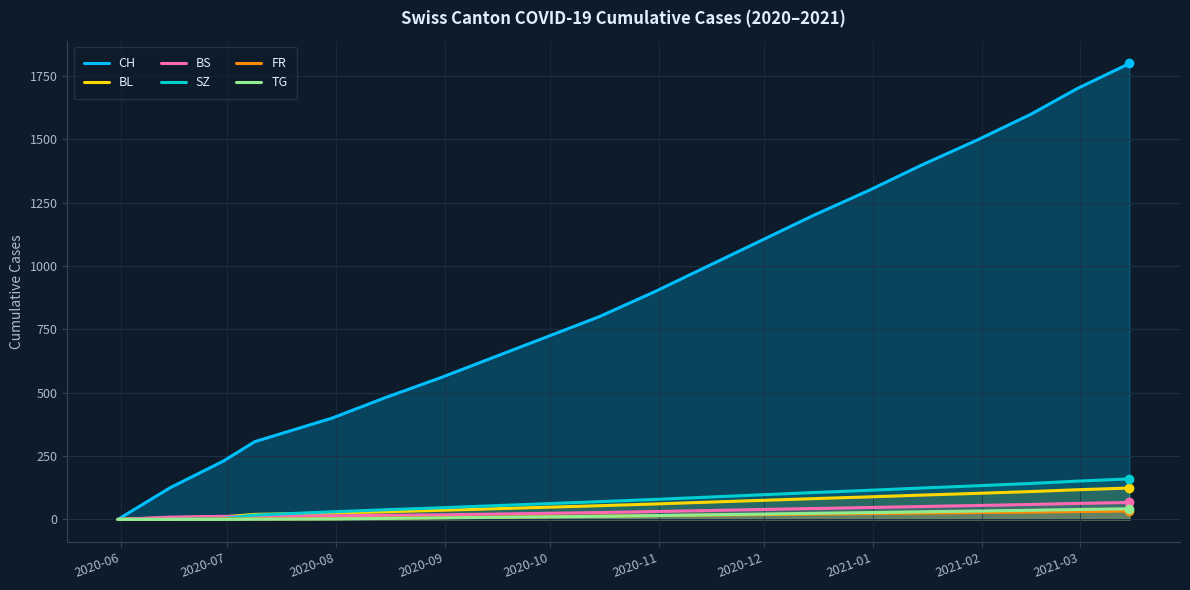

True or false: BL has more than 0 points higher than both neighbors.

False